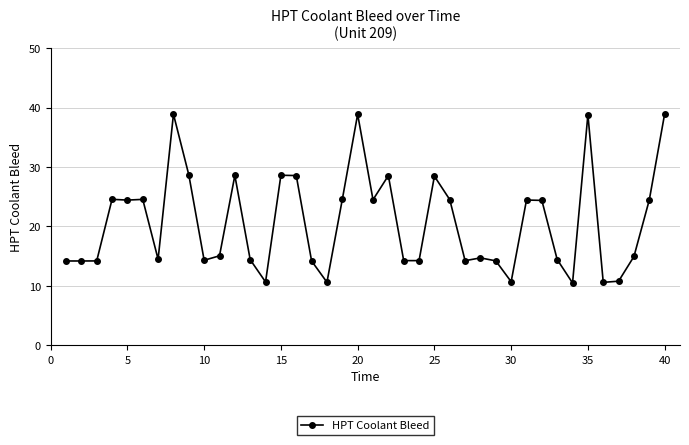

True or false: the data has more than 0 interior local peaks.

True